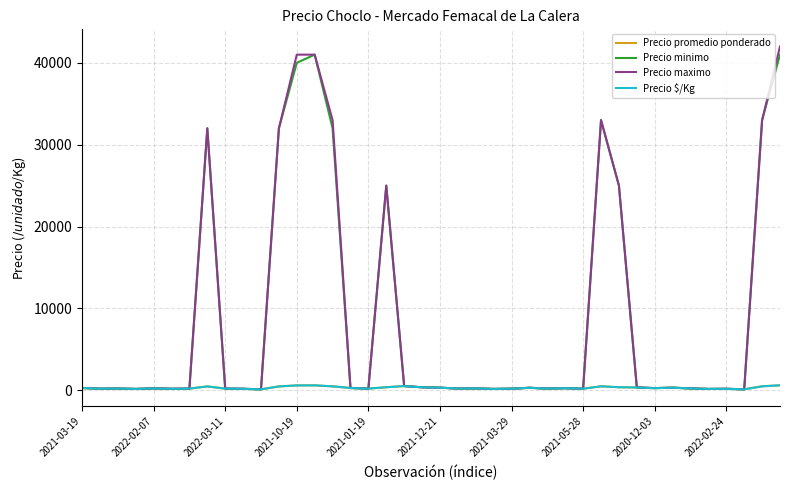

Does the chart display data point markers on the line(s)?

No